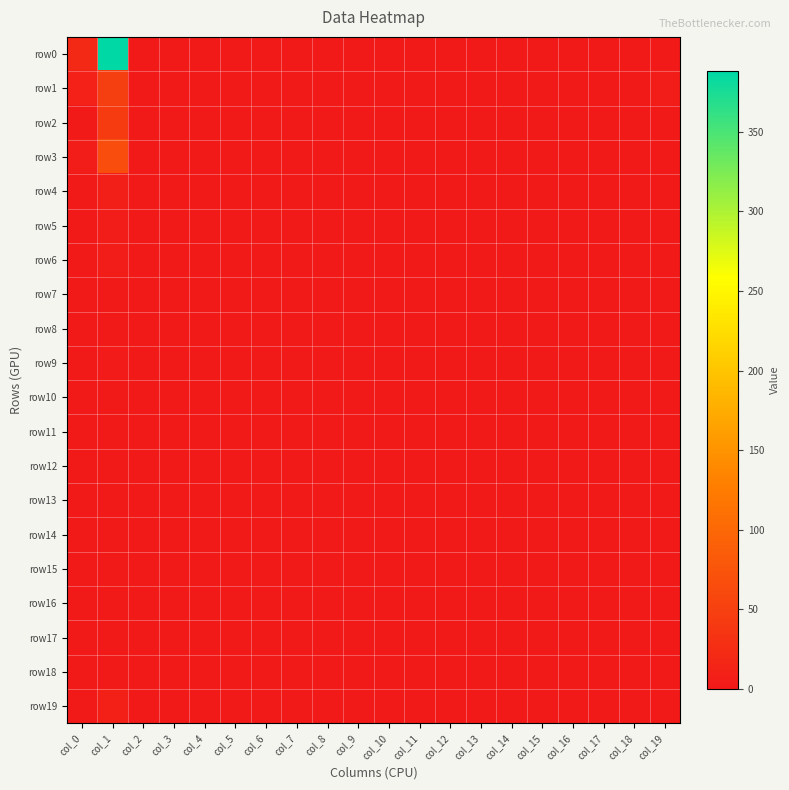

At which category does the chart reach its minimum across all series?

col_2